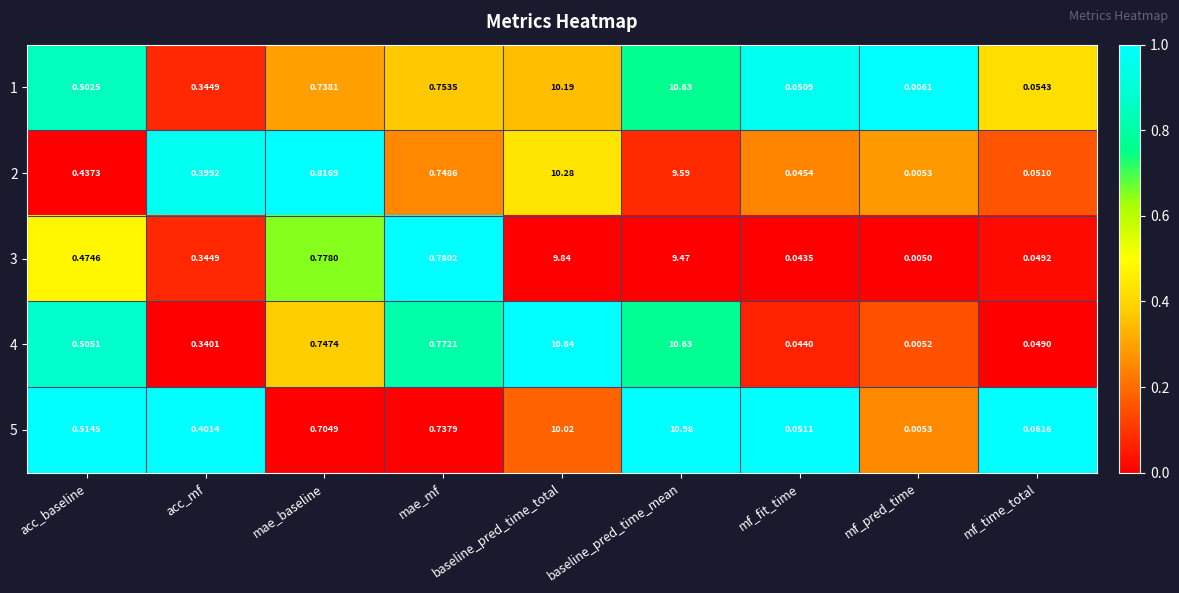

What is the greatest value displayed?

11.0